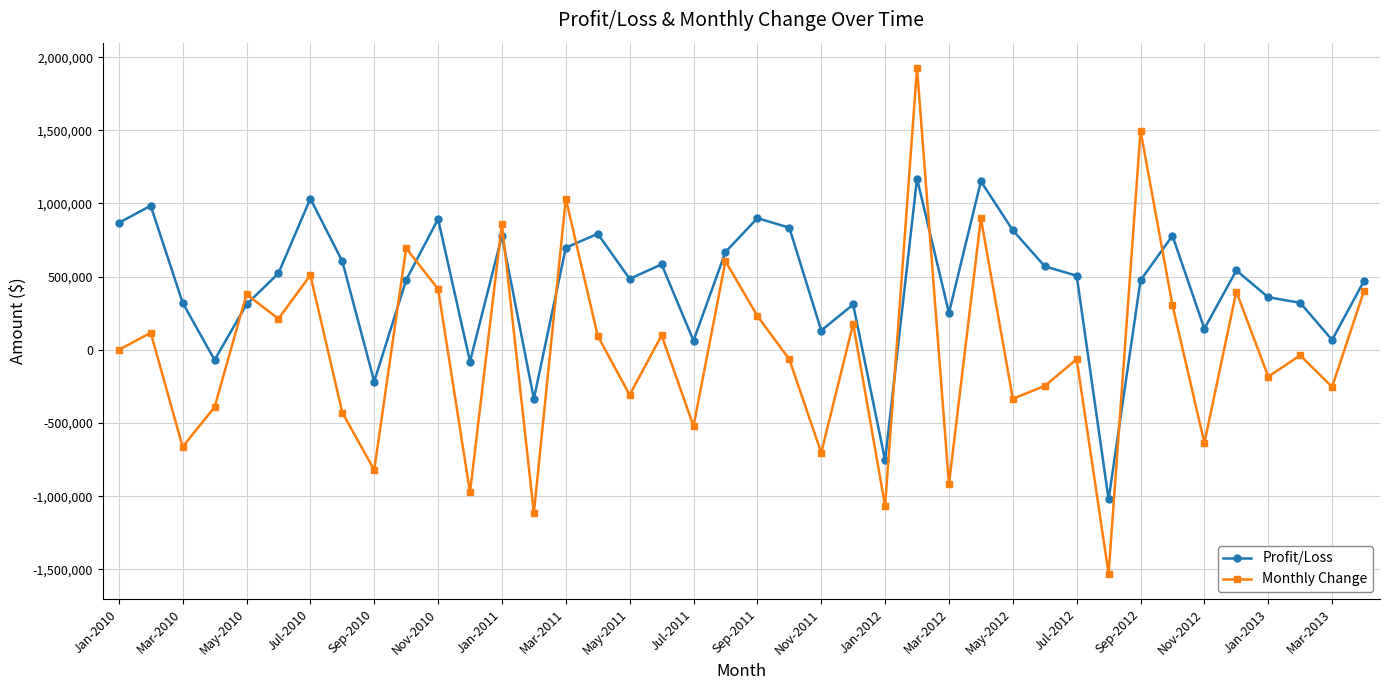

Which series has the largest total across all categories?

Profit/Loss